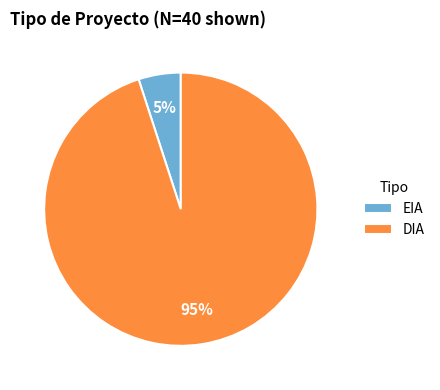

To the nearest percent, what percentage of the pie is EIA?

5%